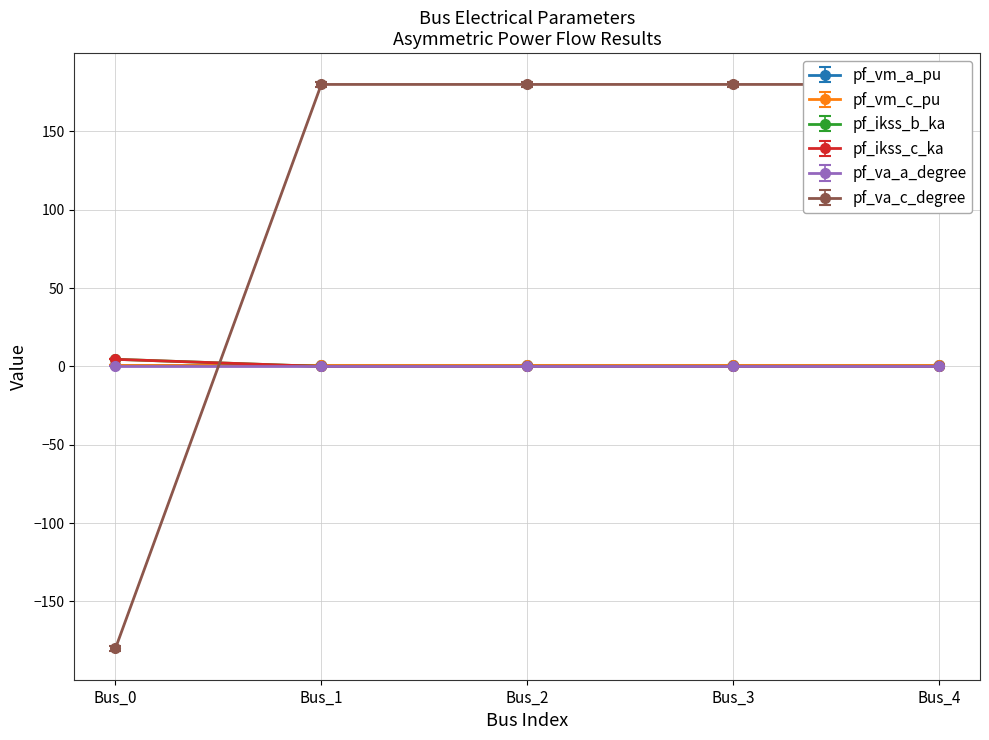

True or false: pf_ikss_c_ka has a value of 0.0 at Bus_4.

False